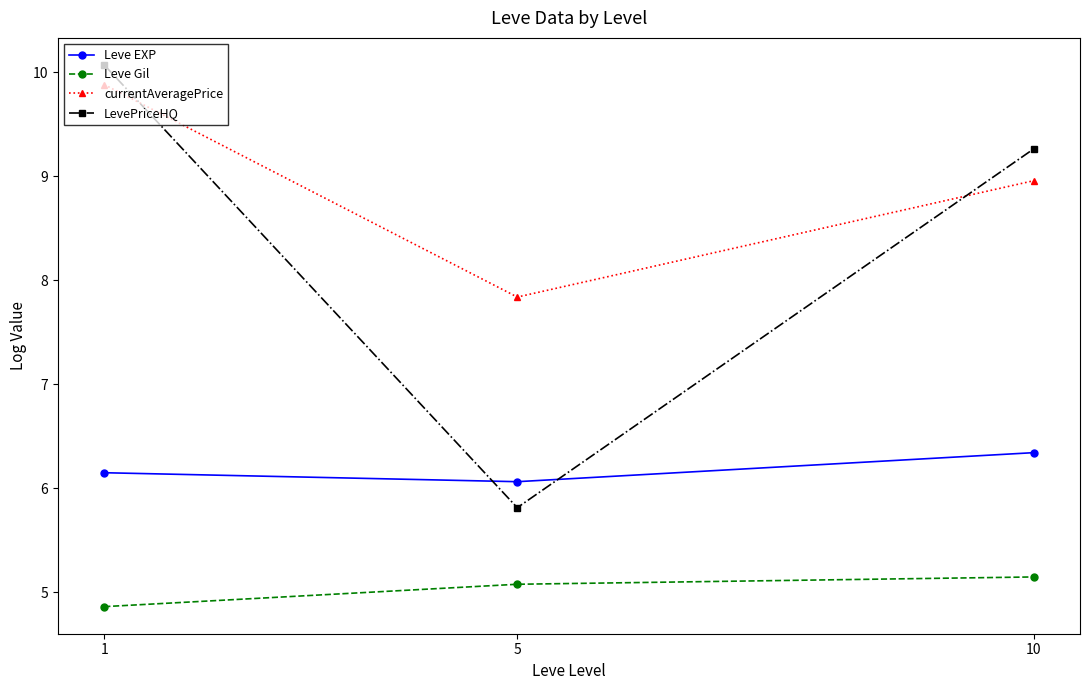

What is the difference between the maximum and second lowest values in the LevePriceHQ series?

0.8